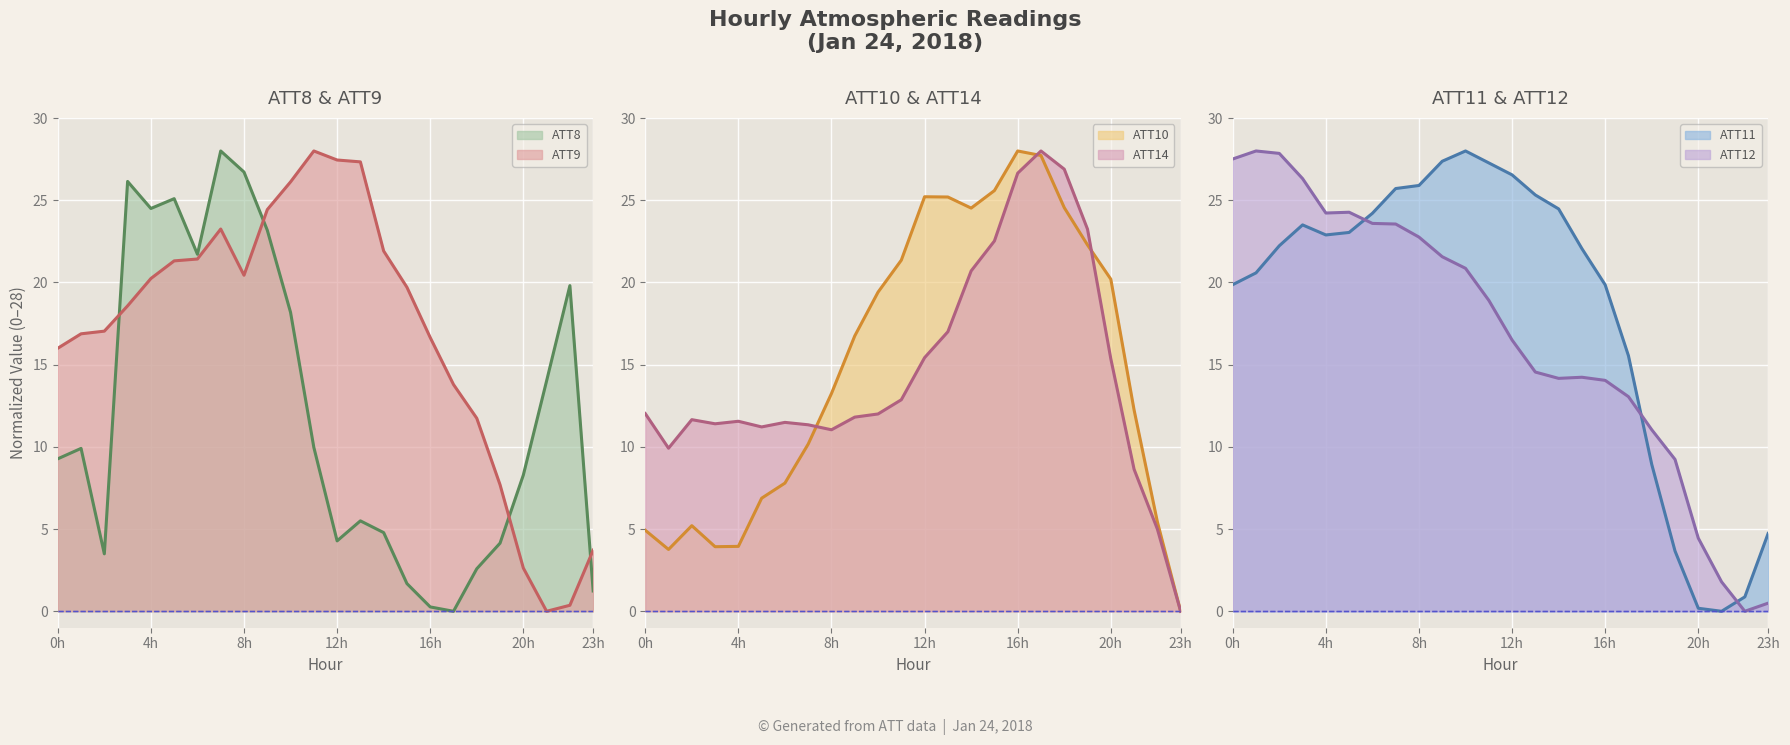

At how many categories does at least one series exceed 10?

23